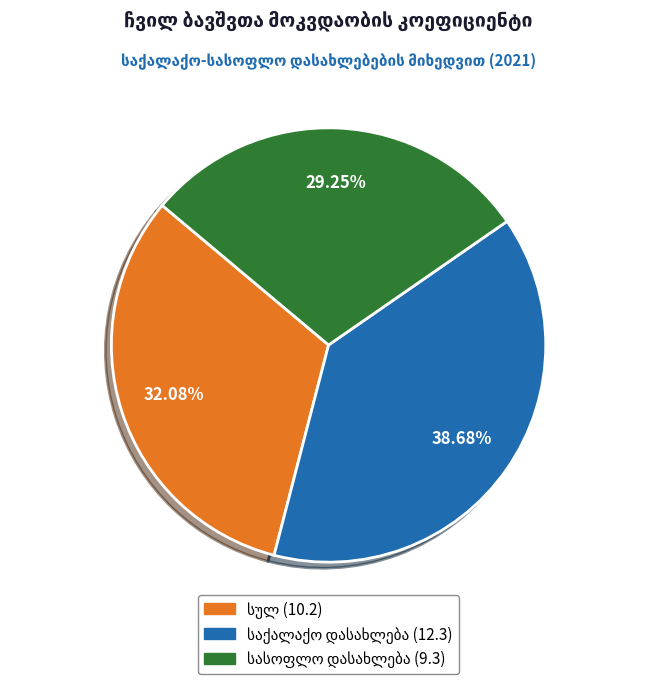

Does any single category account for the majority?

No